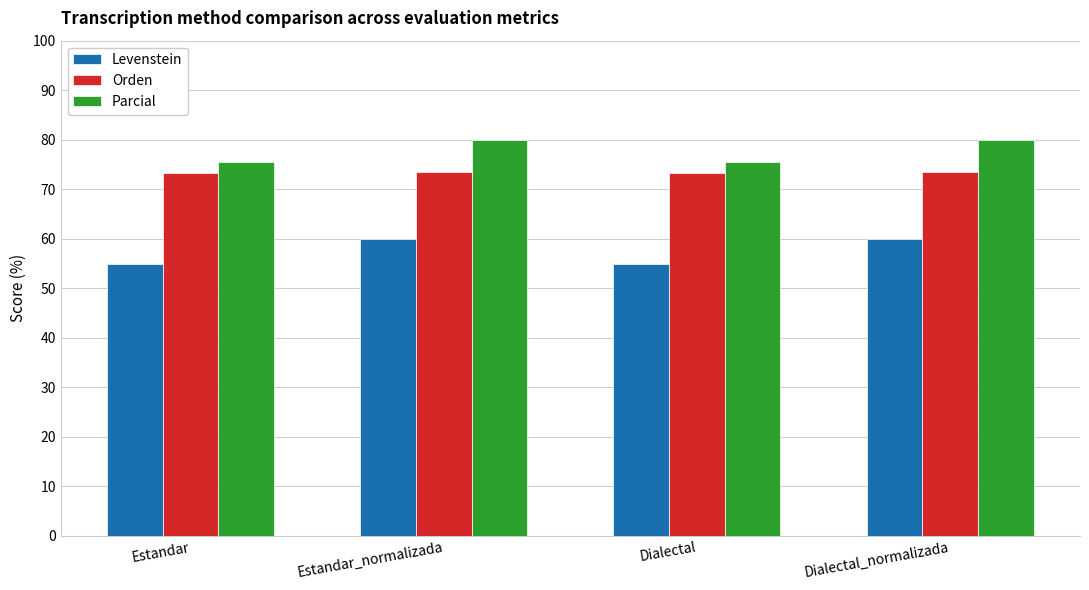

How many values in the Parcial series exceed 79?

2